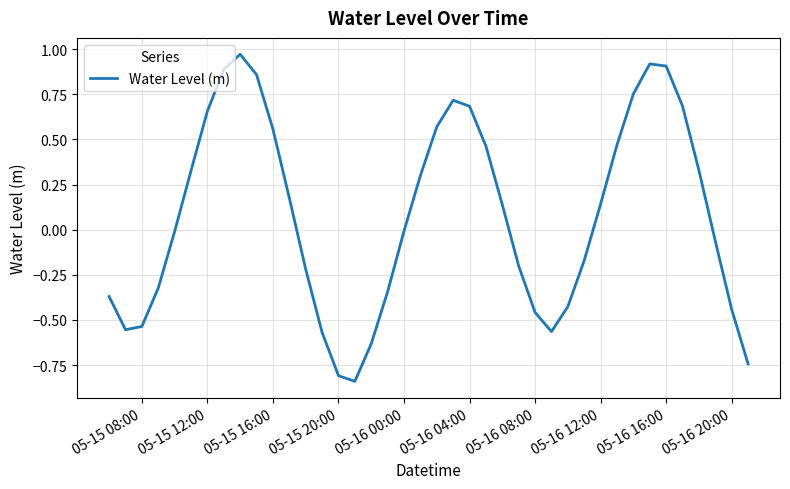

What is the difference between the maximum and minimum values?

1.8